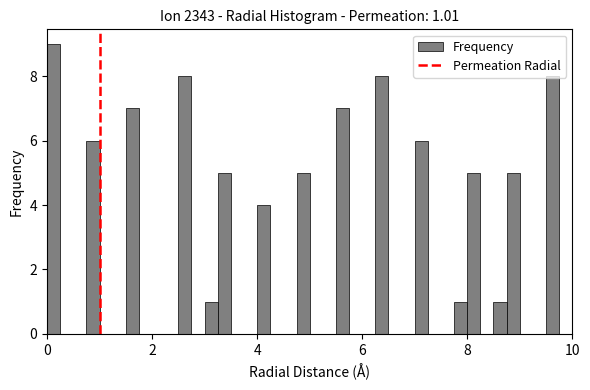

Read against the x-axis, roughly where is the centre of the tallest bar?

0.2